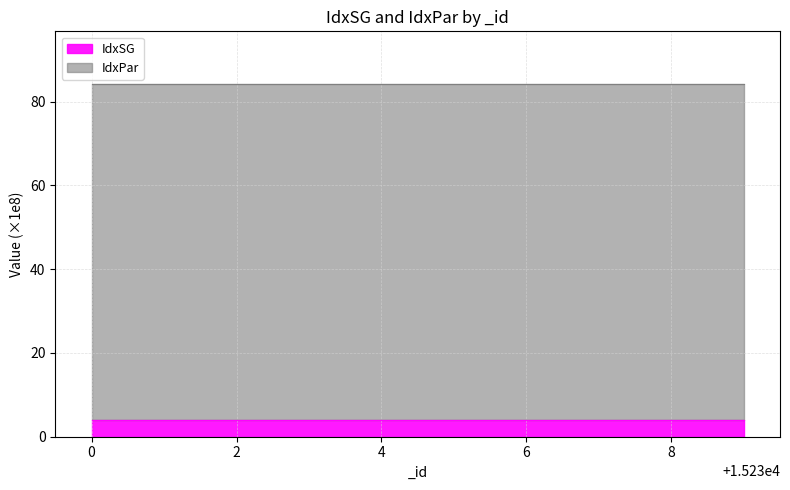

List the labels in order of value, largest first.

15239, 15238, 15237, 15236, 15235, 15234, 15233, 15232, 15231, 15230